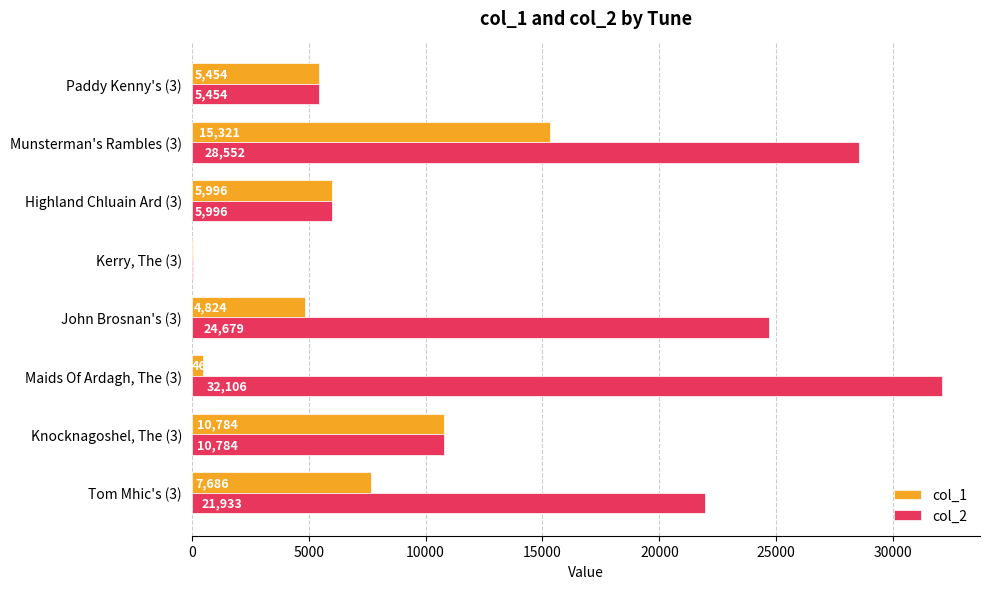

Is the value of col_1 at Highland Chluain Ard (3) greater than the value of col_2 at Kerry, The (3)?

Yes